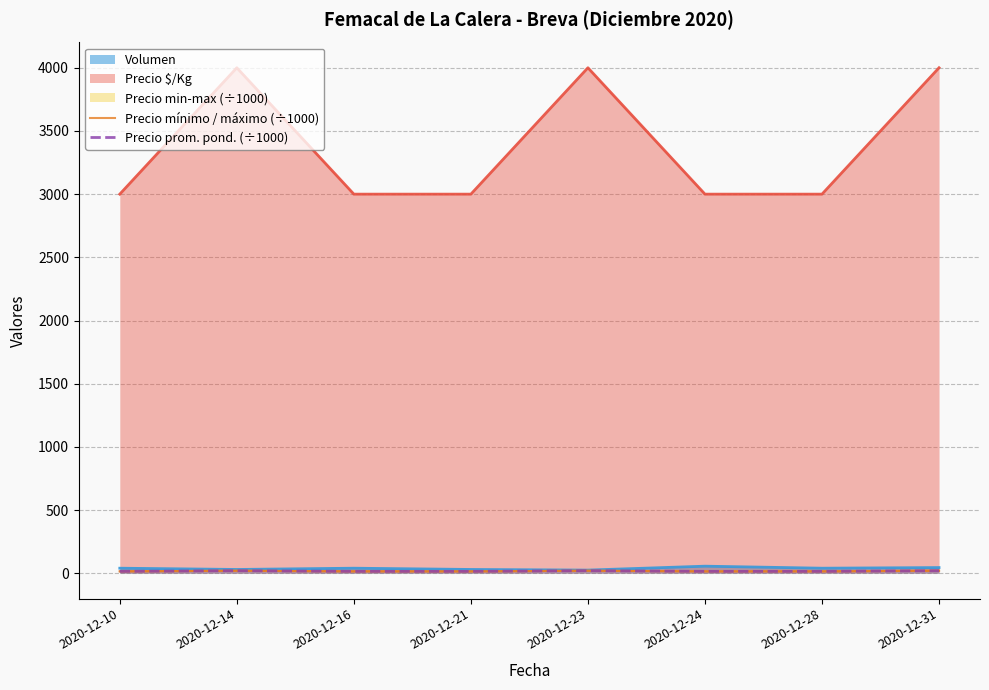

Is it true that Precio prom. pond. (÷1000) equals 24 at 2020-12-24?

False